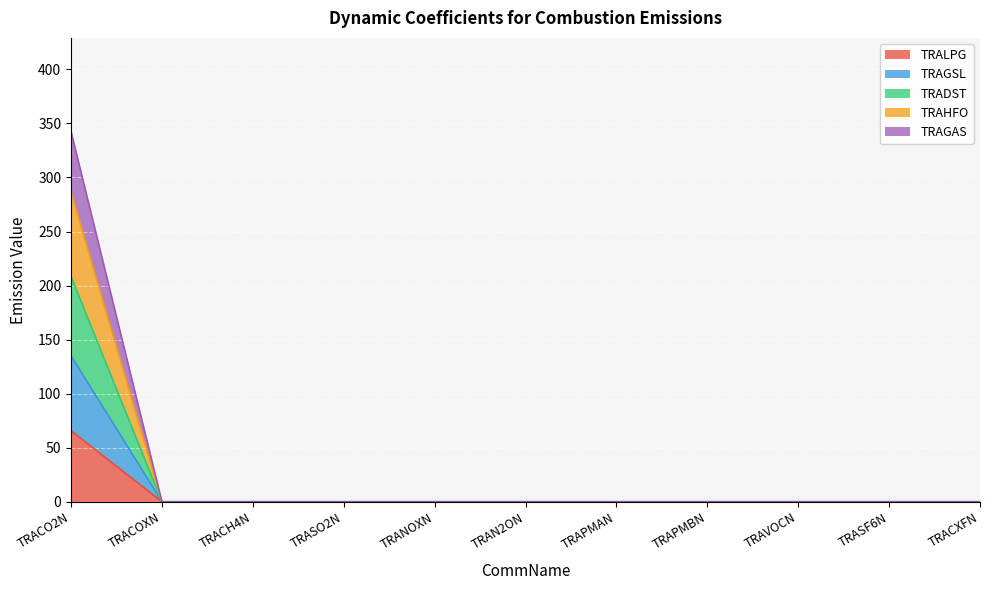

At which category is the sum across all series the highest?

TRACO2N